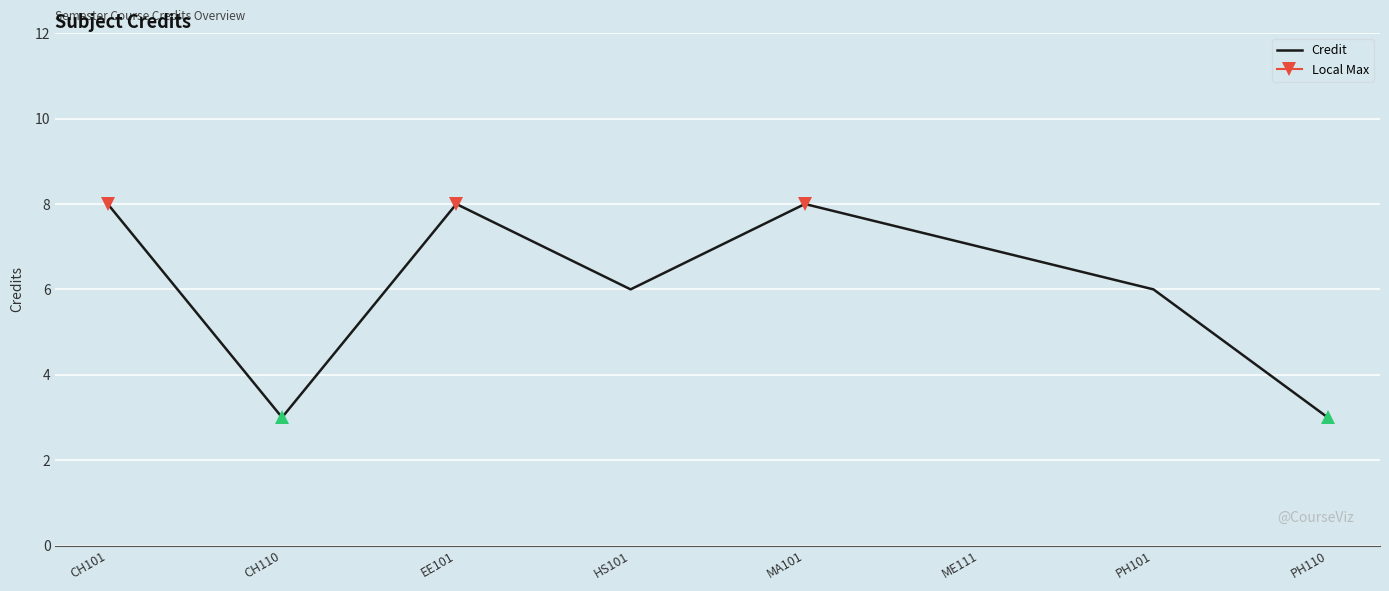

At which label does the data first exceed 7?

CH101